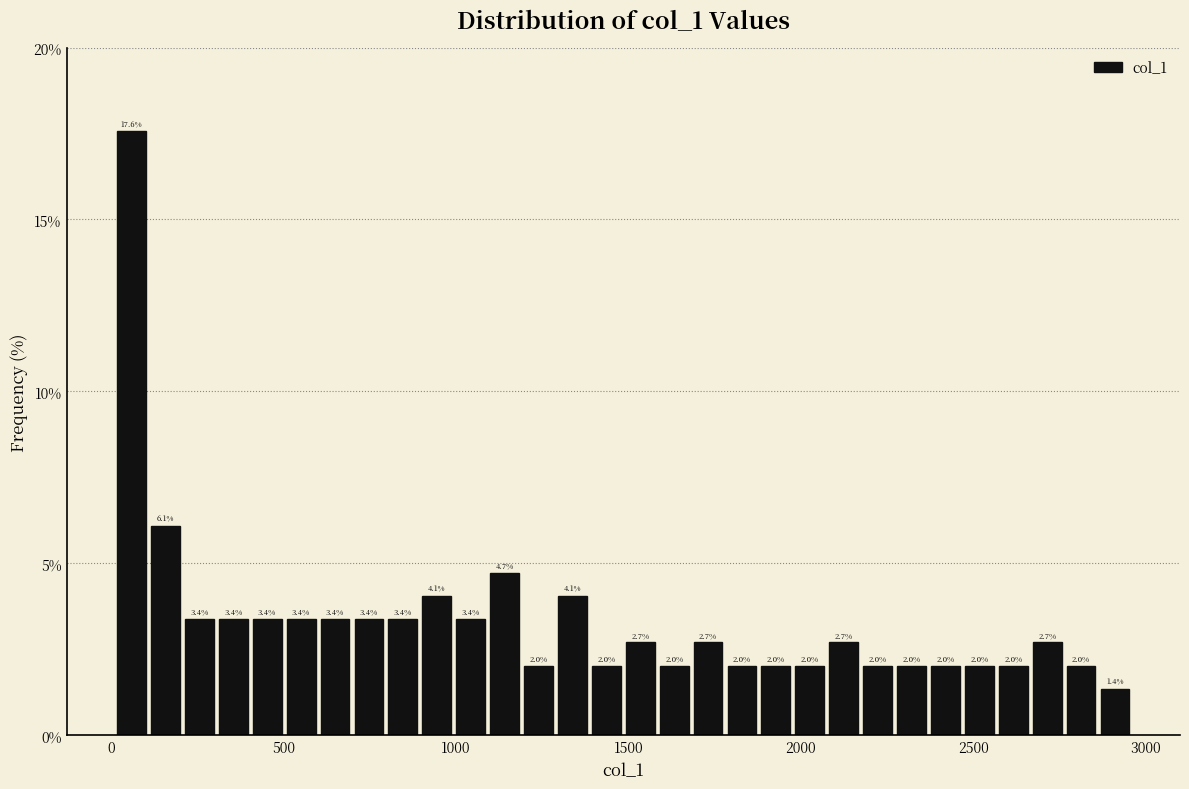

Read against the x-axis, roughly where is the centre of the tallest bar?

50